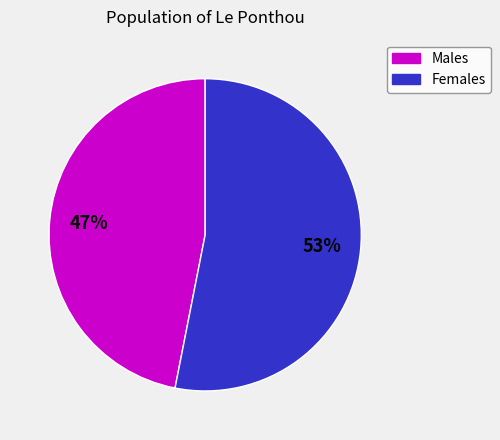

To the nearest percent, what is the difference between the largest and smallest slice percentages?

6%